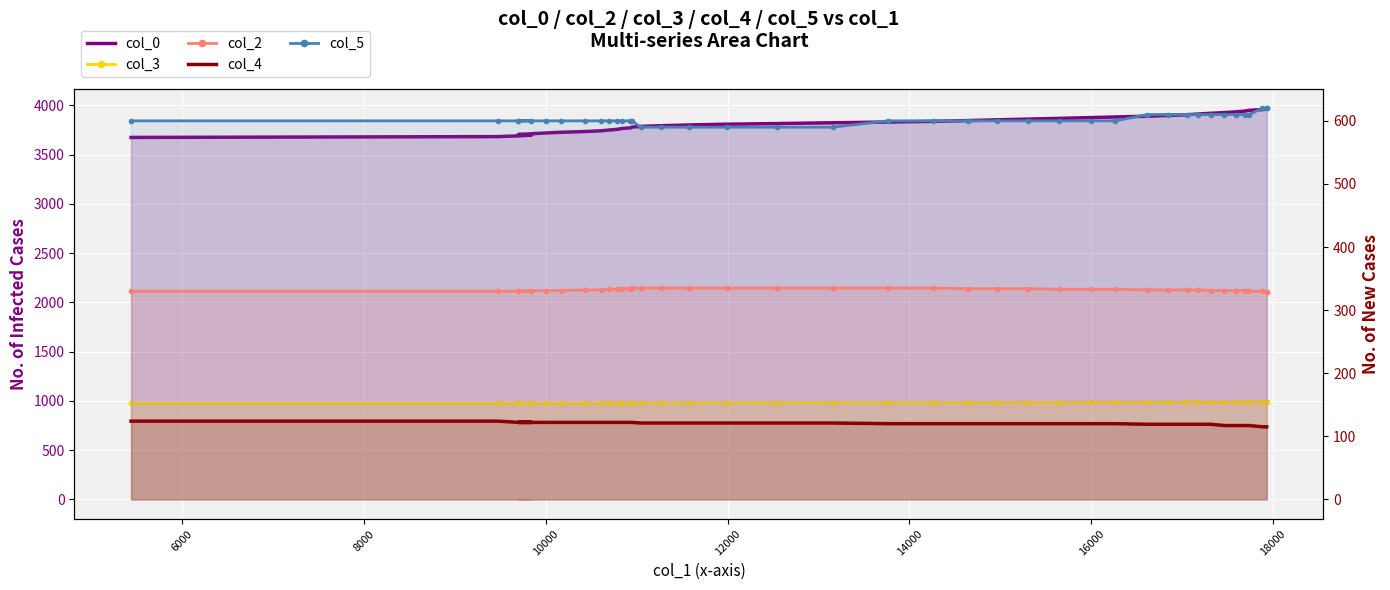

Reading right to left, what are all the values shown in this chart?

col_0: 3971.7	3964.9	3958.0	3950.6	3942.9	3935.0	3927.4	3920.6	3912.6	3905.4	3898.2	3890.6	3883.0	3876.5	3868.4	3861.1	3853.8	3846.1	3838.5	3831.4	3824.0	3816.1	3809.6	3801.6	3794.2	3787.3	3780.2	3772.1	3765.6	3757.4	3749.7	3742.8	3735.0	3727.5	3720.5	3705.1	3698.5	3691.0	3683.5	3675.1
col_3: 991.0	990.0	988.0	987.0	987.0	986.0	985.0	985.0	985.0	985.0	984.0	984.0	984.0	984.0	983.0	983.0	982.0	982.0	981.0	981.0	981.0	980.0	980.0	980.0	980.0	980.0	979.0	979.0	979.0	979.0	978.0	978.0	977.0	977.0	977.0	976.0	976.0	976.0	976.0	976.0
col_2: 329.0	329.0	330.0	330.0	331.0	331.0	331.0	331.0	332.0	332.0	332.0	332.0	333.0	333.0	333.0	334.0	334.0	334.0	335.0	335.0	335.0	335.0	335.0	335.0	335.0	335.0	335.0	334.0	334.0	333.0	333.0	332.0	332.0	331.0	331.0	330.0	330.0	330.0	330.0	330.0
col_4: 115.0	115.0	115.0	117.0	117.0	117.0	117.0	119.0	119.0	119.0	119.0	119.0	120.0	120.0	120.0	120.0	120.0	120.0	120.0	120.0	121.0	121.0	121.0	121.0	121.0	121.0	122.0	122.0	122.0	122.0	122.0	122.0	122.0	122.0	122.0	122.0	122.0	122.0	124.0	124.0
col_5: 620.0	620.0	620.0	610.0	610.0	610.0	610.0	610.0	610.0	610.0	610.0	610.0	600.0	600.0	600.0	600.0	600.0	600.0	600.0	600.0	590.0	590.0	590.0	590.0	590.0	590.0	600.0	600.0	600.0	600.0	600.0	600.0	600.0	600.0	600.0	600.0	600.0	600.0	600.0	600.0